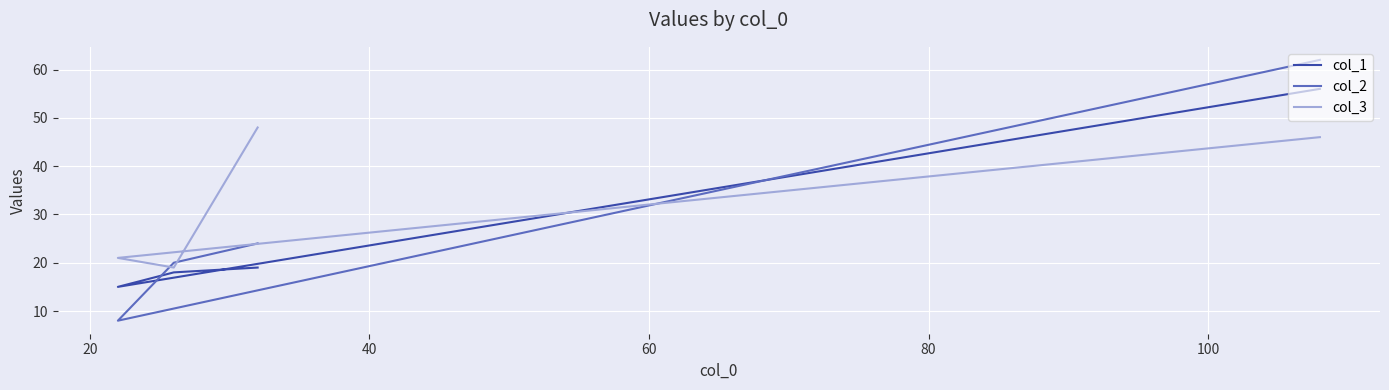

The value of col_3 at 20 is 36. True or false?

False